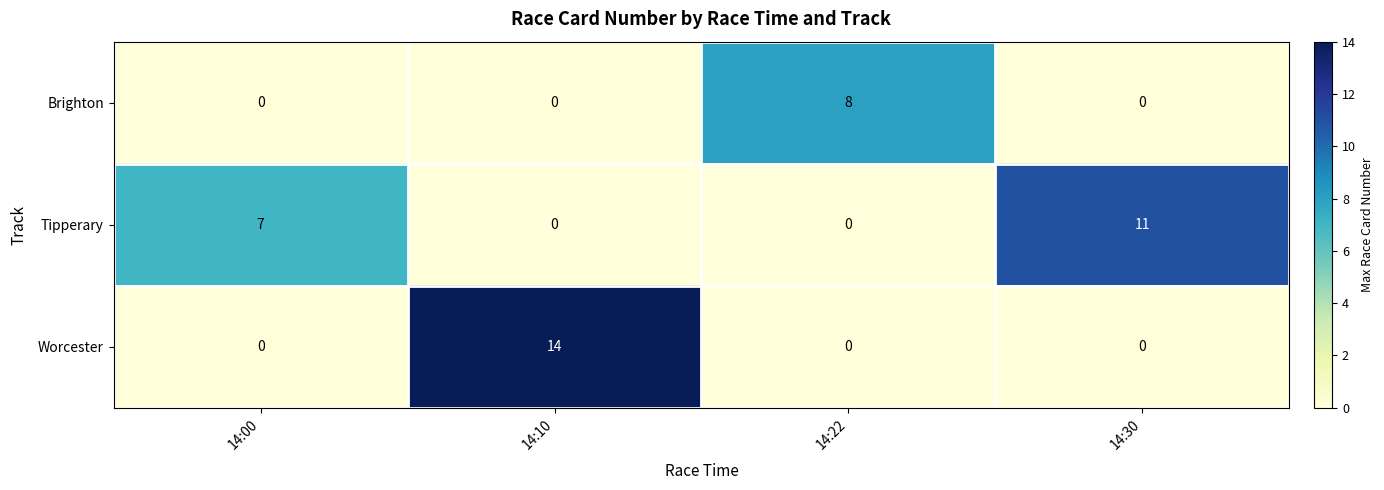

Reading left to right, extract all data points from this chart.

Brighton: 0	0	8	0
Tipperary: 7	0	0	11
Worcester: 0	14	0	0